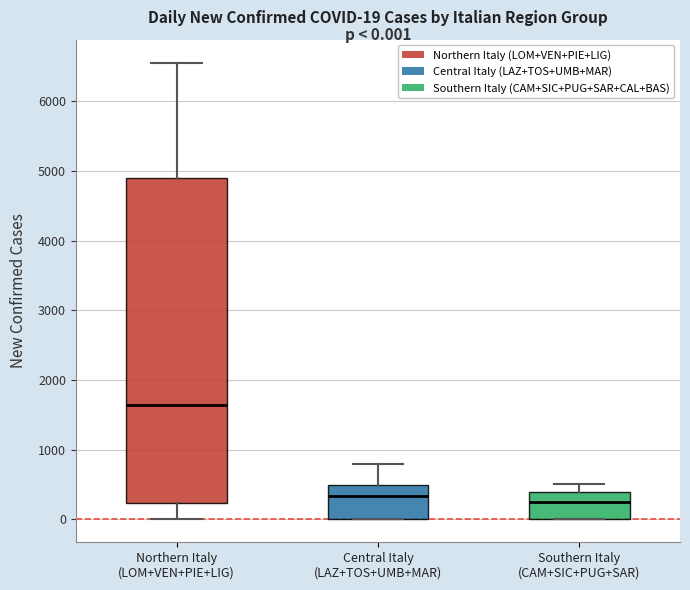

Which box is the tallest, from its lower edge to its upper edge?

Northern Italy (LOM+VEN+PIE+LIG)